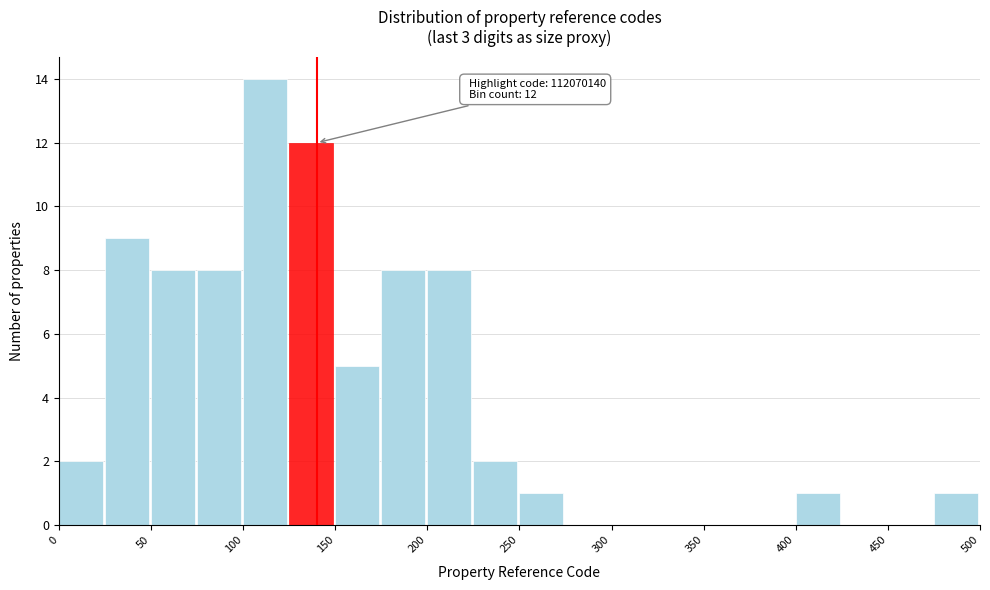

Over which range of the x-axis is the bar tallest?

100 to 125